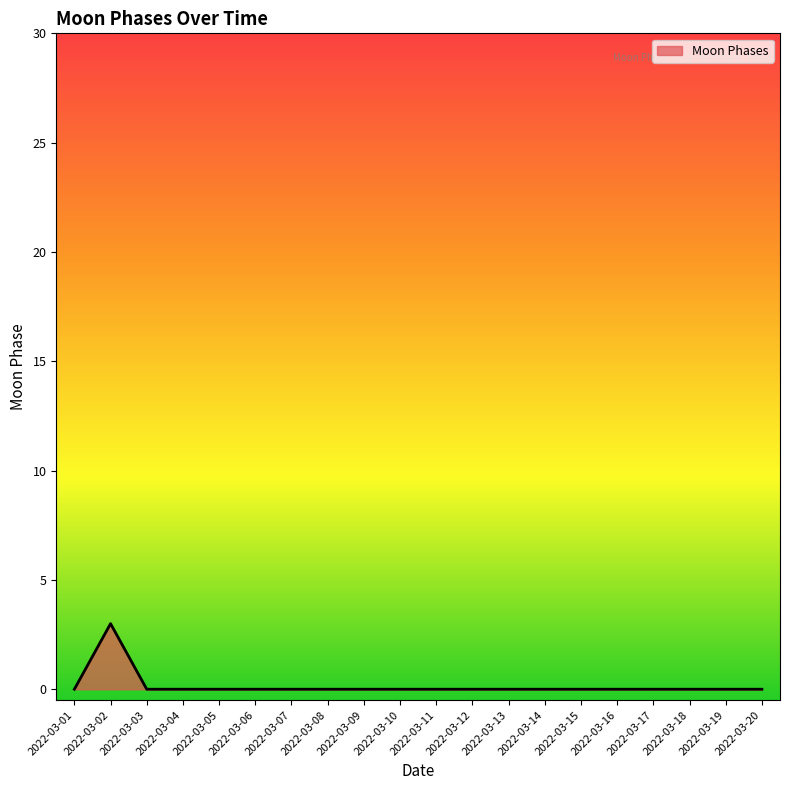

Reading right to left, extract all data points from this chart.

0	0	0	0	0	0	0	0	0	0	0	0	0	0	0	0	0	0	3	0